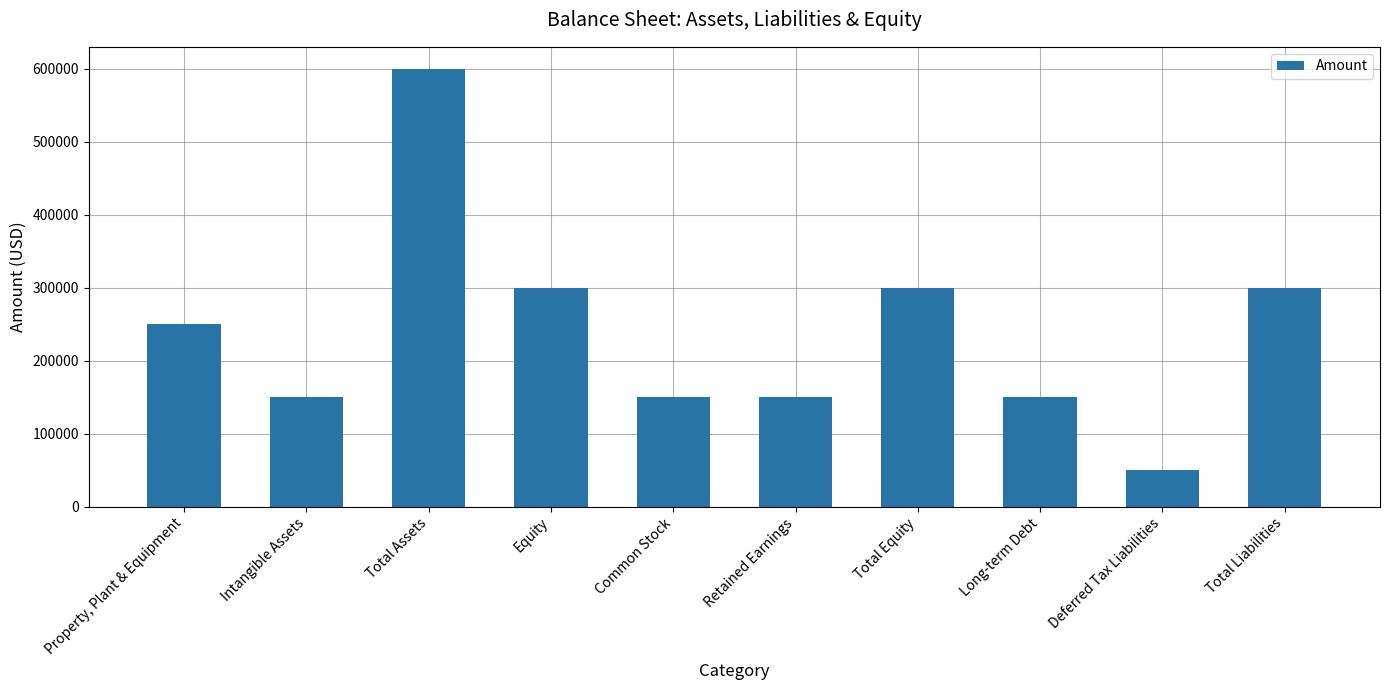

What value does the data have at Property, Plant & Equipment?

250000